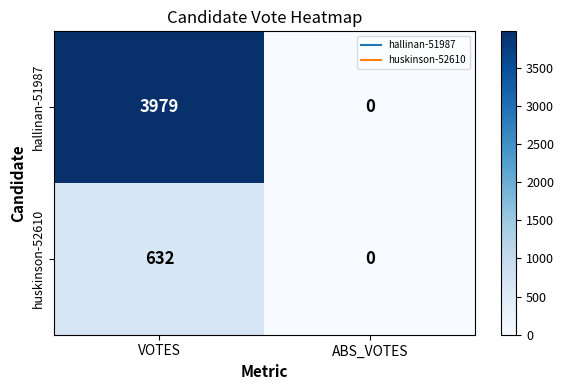

Where is hallinan-51987 nearest to the value 1989?

ABS_VOTES